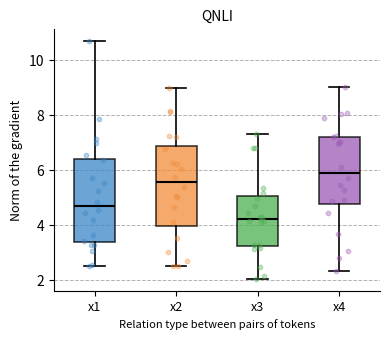

Reading left to right, read every box against the y-axis: the position of its median line, the range the box covers, and the ends of its whiskers. The values are not printed on the chart, so give them approximately, as read against the axis.

x1: median 4.8, box 3.4 to 6.4, whiskers 2.6 to 10.6
x2: median 5.6, box 4.0 to 6.8, whiskers 2.6 to 9.0
x3: median 4.2, box 3.2 to 5.0, whiskers 2.0 to 7.2
x4: median 6.0, box 4.8 to 7.2, whiskers 2.4 to 9.0